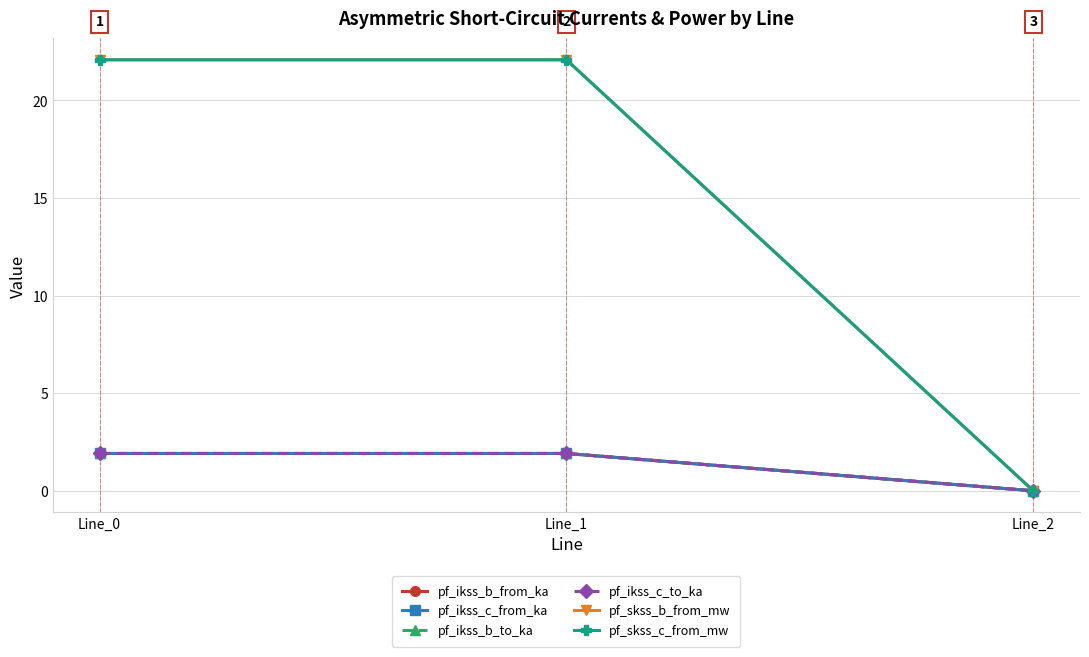

Is this an area chart (filled region under the line)?

No